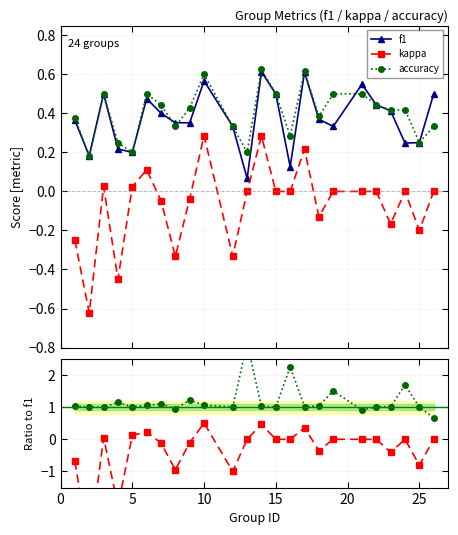

True or false: kappa and f1 intersect in this chart.

False